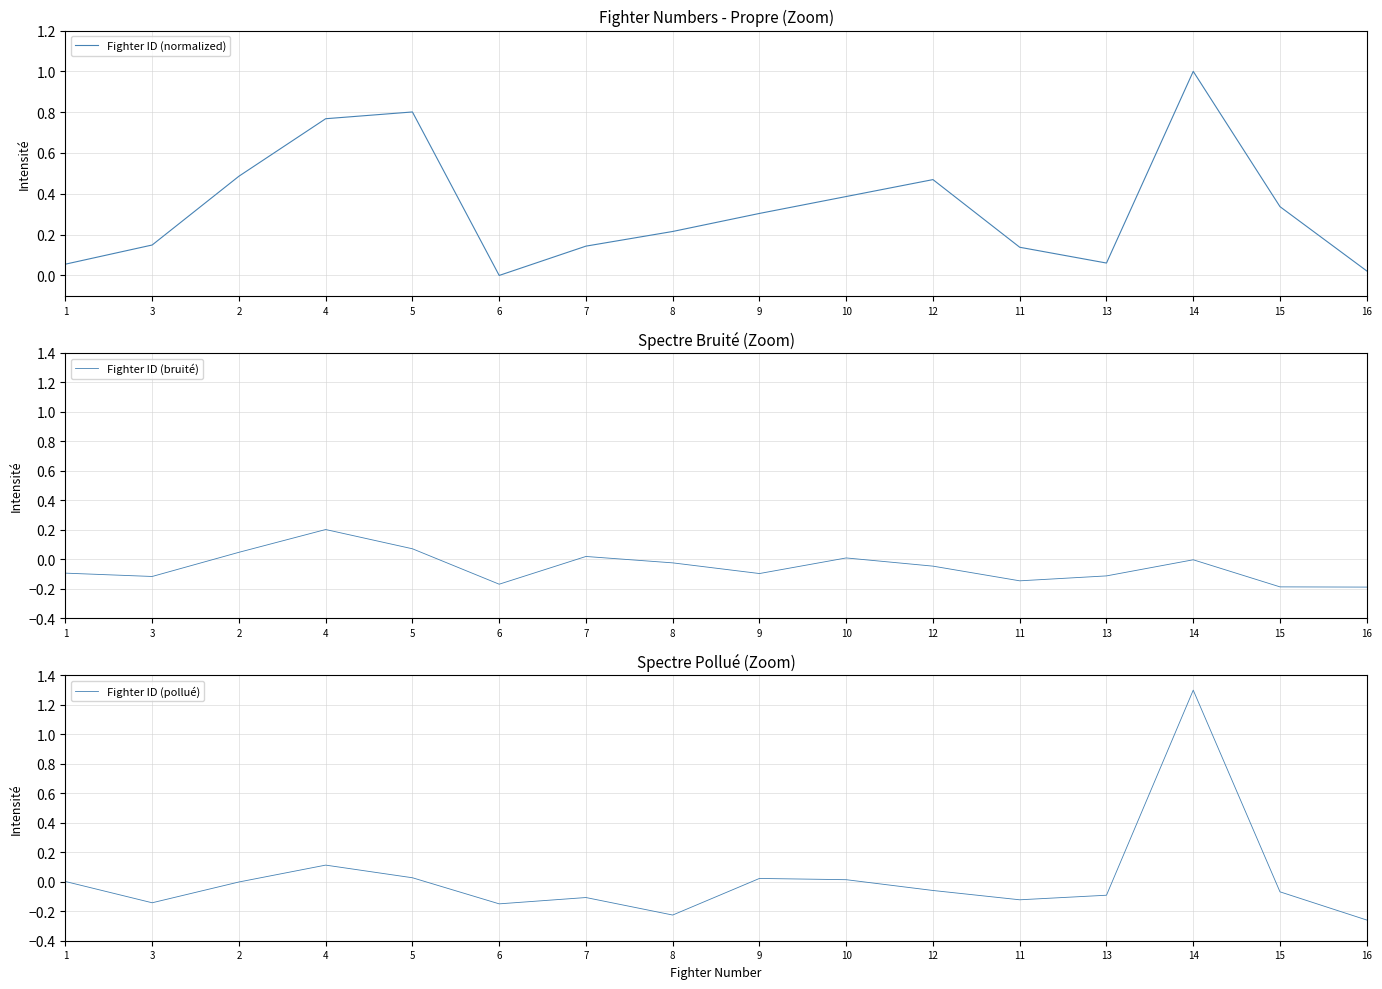

Reading left to right, list all the values displayed in this chart.

Fighter ID (normalized): 1=0.1	3=0.1	2=0.5	4=0.8	5=0.8	6=0.0	7=0.1	8=0.2	9=0.3	10=0.4	12=0.5	11=0.1	13=0.1	14=1.0	15=0.3	16=0.0
Fighter ID (bruité): 1=-0.1	3=-0.1	2=0.0	4=0.2	5=0.1	6=-0.2	7=0.0	8=-0.0	9=-0.1	10=0.0	12=-0.0	11=-0.1	13=-0.1	14=-0.0	15=-0.2	16=-0.2
Fighter ID (pollué): 1=0.0	3=-0.1	2=-0.0	4=0.1	5=0.0	6=-0.1	7=-0.1	8=-0.2	9=0.0	10=0.0	12=-0.1	11=-0.1	13=-0.1	14=1.3	15=-0.1	16=-0.3